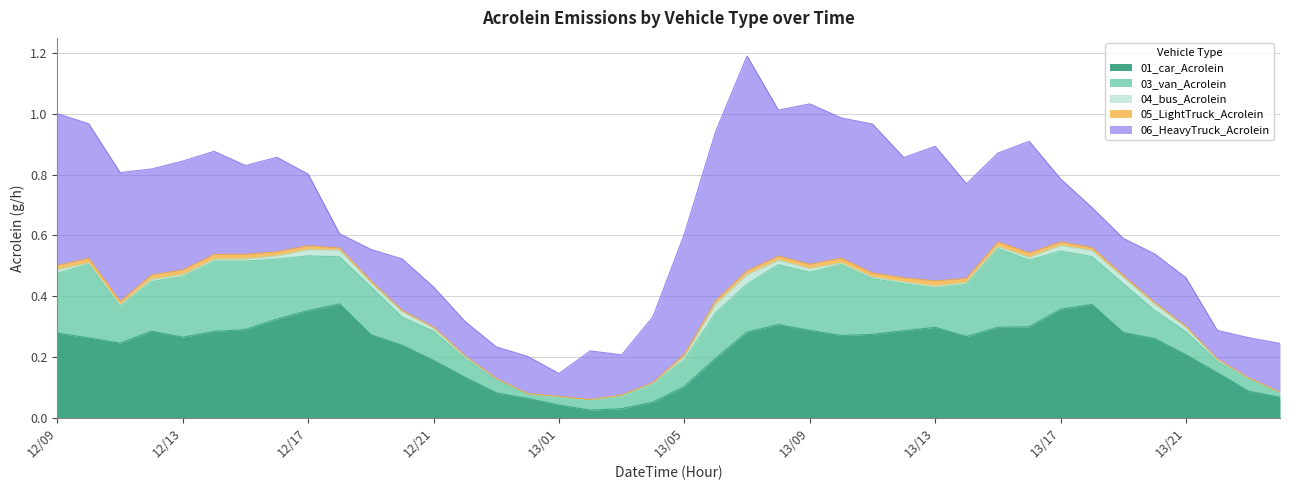

Reading left to right, transcribe all the data shown in this chart.

01_car_Acrolein: 0.3	0.3	0.2	0.3	0.3	0.3	0.3	0.3	0.4	0.4	0.3	0.2	0.2	0.1	0.1	0.1	0.0	0.0	0.0	0.1	0.1	0.2	0.3	0.3	0.3	0.3	0.3	0.3	0.3	0.3	0.3	0.3	0.4	0.4	0.3	0.3	0.2	0.1	0.1	0.1
03_van_Acrolein: 0.2	0.2	0.1	0.2	0.2	0.2	0.2	0.2	0.2	0.2	0.2	0.1	0.1	0.1	0.0	0.0	0.0	0.0	0.0	0.1	0.1	0.1	0.2	0.2	0.2	0.2	0.2	0.2	0.1	0.2	0.3	0.2	0.2	0.2	0.2	0.1	0.1	0.0	0.0	0.0
04_bus_Acrolein: 0.0	0.0	0.0	0.0	0.0	0.0	0.0	0.0	0.0	0.0	0.0	0.0	0.0	0.0	0.0	0.0	0.0	0.0	0.0	0.0	0.0	0.0	0.0	0.0	0.0	0.0	0.0	0.0	0.0	0.0	0.0	0.0	0.0	0.0	0.0	0.0	0.0	0.0	0.0	0.0
05_LightTruck_Acrolein: 0.0	0.0	0.0	0.0	0.0	0.0	0.0	0.0	0.0	0.0	0.0	0.0	0.0	0.0	0.0	0.0	0.0	0.0	0.0	0.0	0.0	0.0	0.0	0.0	0.0	0.0	0.0	0.0	0.0	0.0	0.0	0.0	0.0	0.0	0.0	0.0	0.0	0.0	0.0	0.0
06_HeavyTruck_Acrolein: 0.5	0.4	0.4	0.3	0.4	0.3	0.3	0.3	0.2	0.0	0.1	0.2	0.1	0.1	0.1	0.1	0.1	0.2	0.1	0.2	0.4	0.6	0.7	0.5	0.5	0.5	0.5	0.4	0.4	0.3	0.3	0.4	0.2	0.1	0.1	0.2	0.2	0.1	0.1	0.2